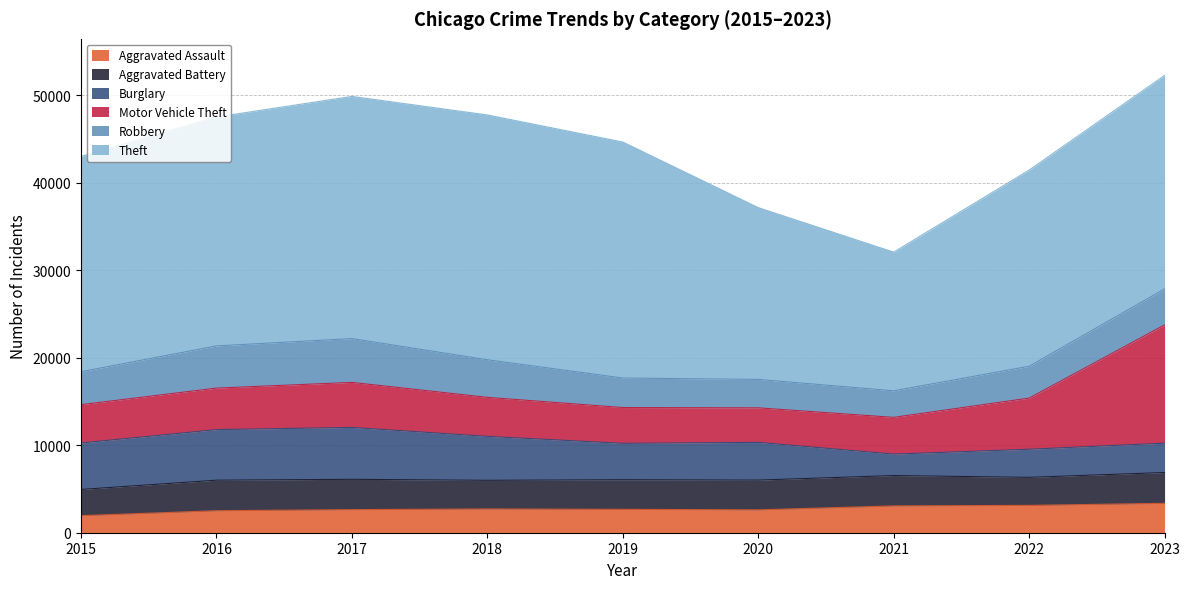

Which series changed the most between 2020 and 2021?

Theft